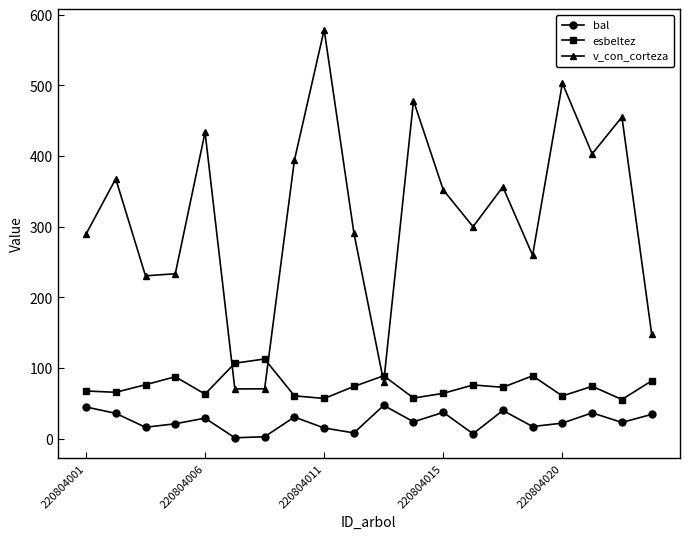

What are all the series names shown in the legend?

bal, esbeltez, v_con_corteza